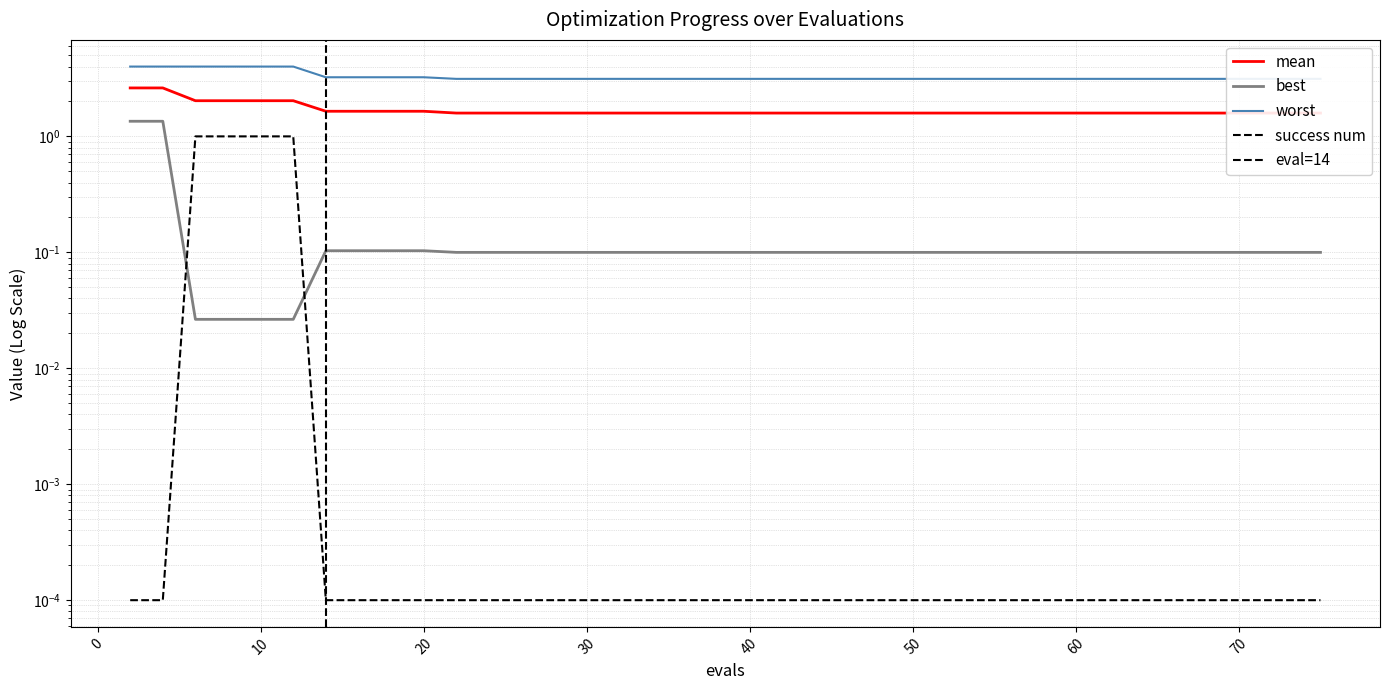

Rank the series at 20 from highest to lowest value.

worst, mean, best, success num